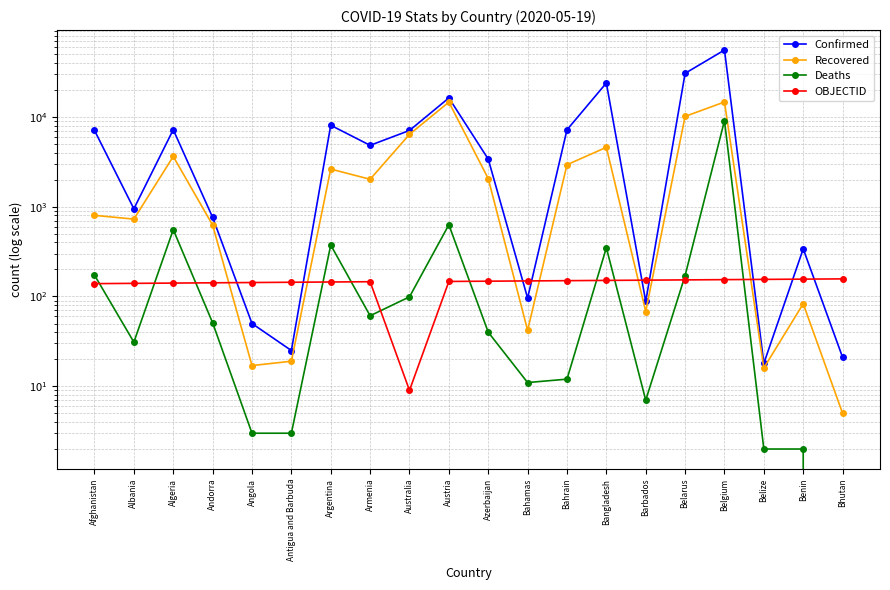

What is the sum of all Deaths values?

11653